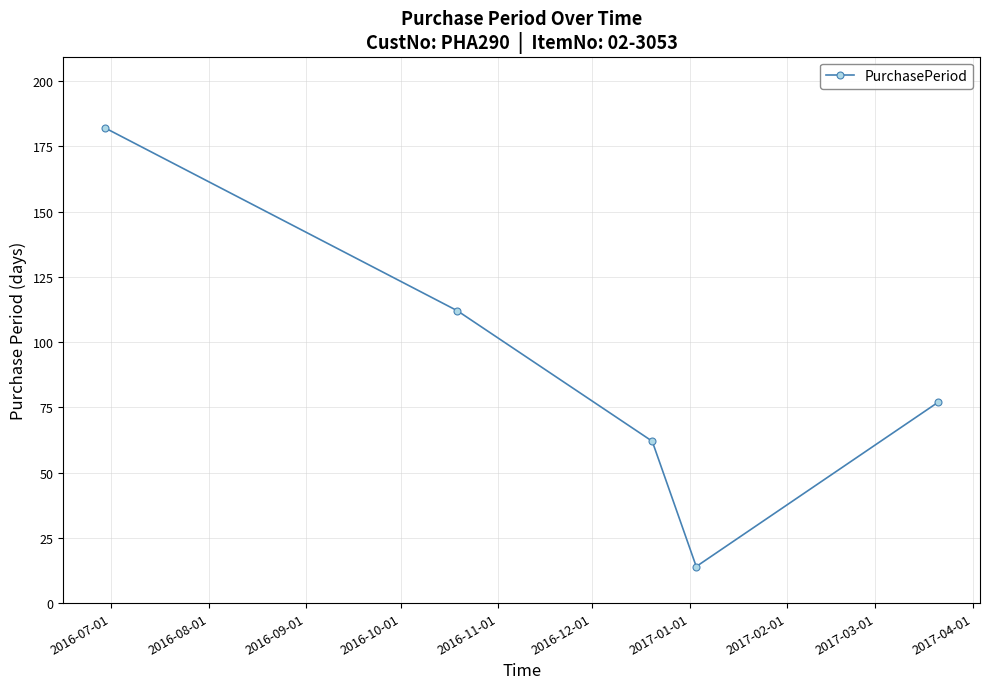

What is the sum of all values?

447